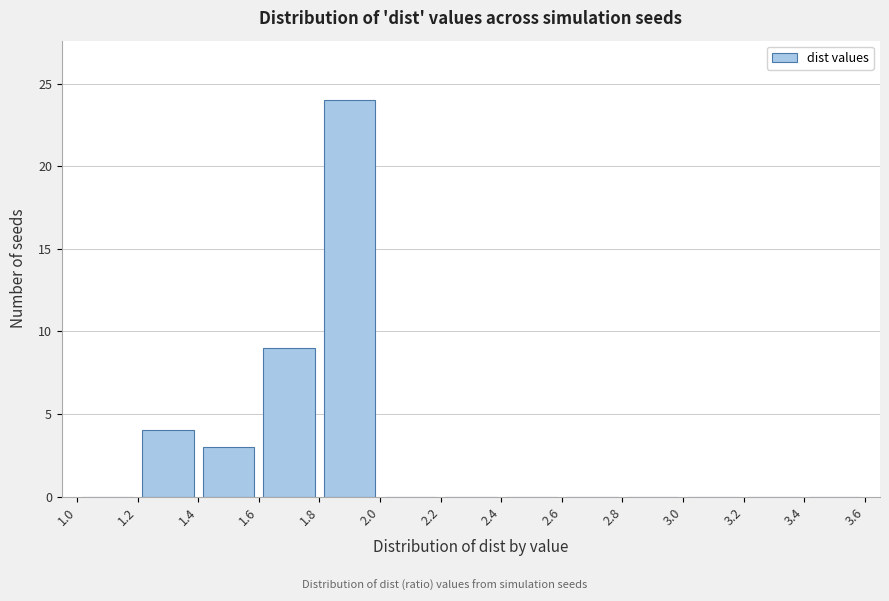

Reading left to right, list every bar in this chart as the range it spans on the x-axis followed by its height. The values are not printed on the chart, so give them approximately, as read against the axis.

1.0 to 1.2: 0
1.2 to 1.4: 4
1.4 to 1.6: 3
1.6 to 1.8: 9
1.8 to 2.0: 24
2.0 to 2.2: 0
2.2 to 2.4: 0
2.4 to 2.6: 0
2.6 to 2.8: 0
2.8 to 3.0: 0
3.0 to 3.2: 0
3.2 to 3.4: 0
3.4 to 3.6: 0